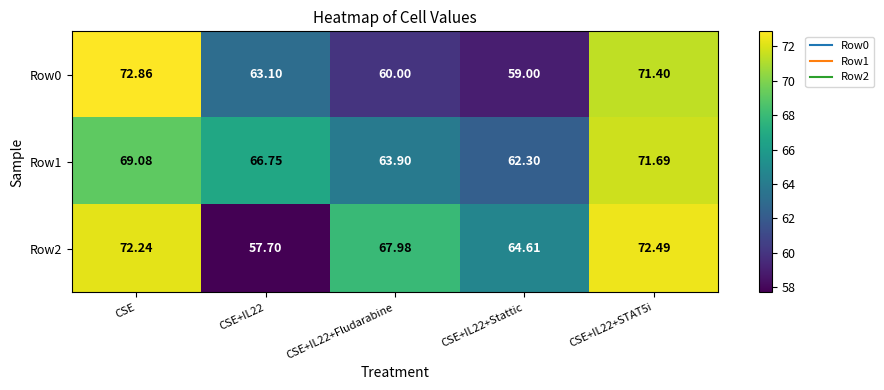

Which label corresponds to the largest value in the chart?

CSE